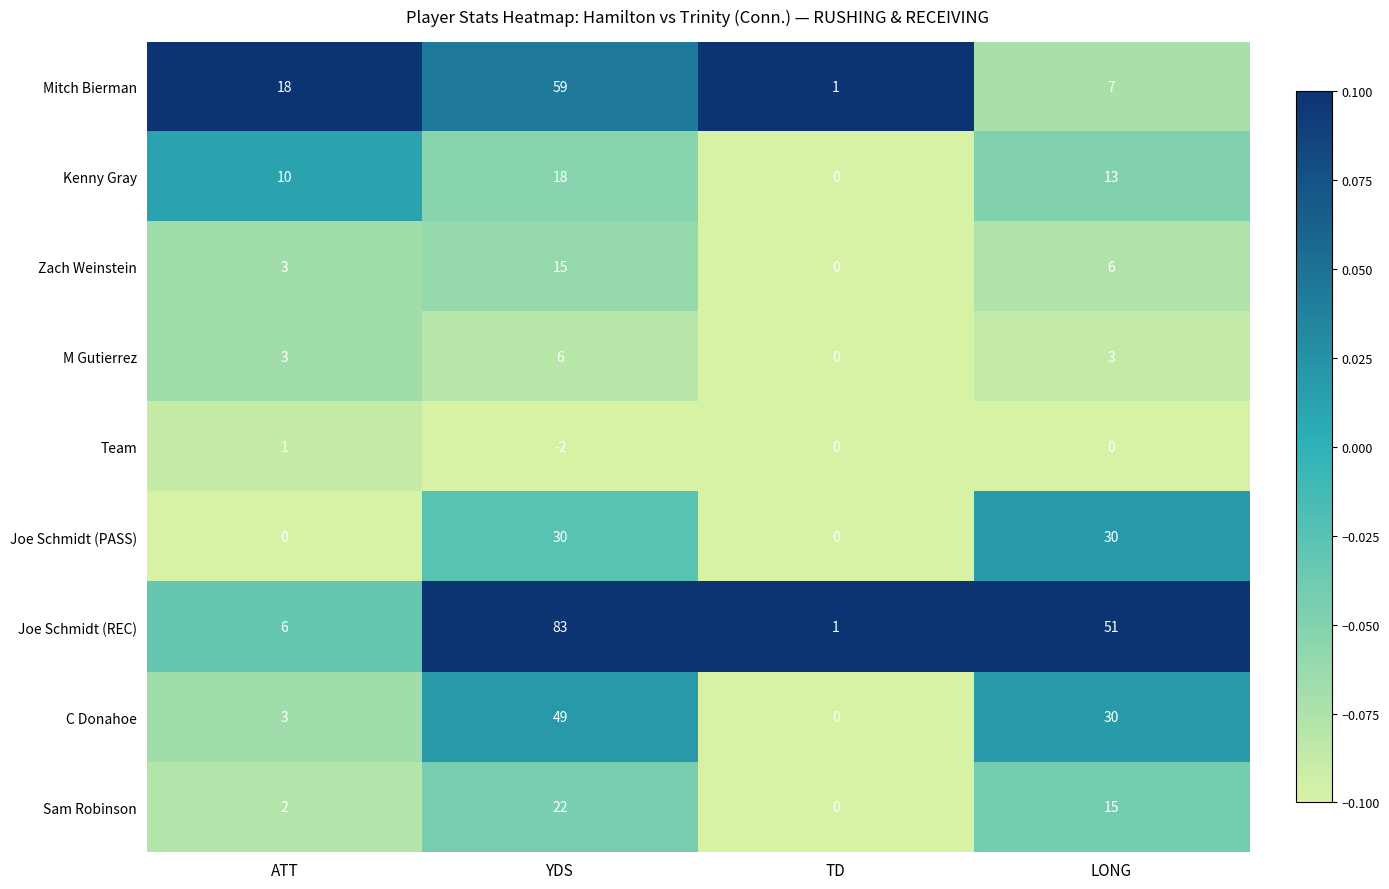

At which category is the sum across all series the highest?

YDS